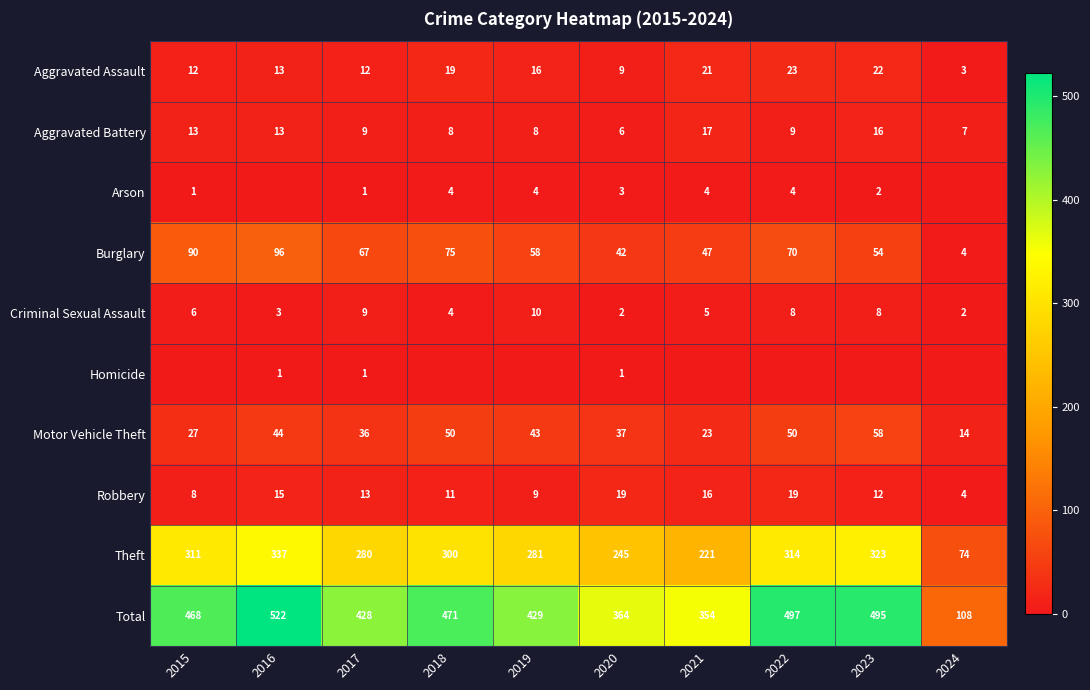

True or false: Robbery has a value of 3 at 2019.

False